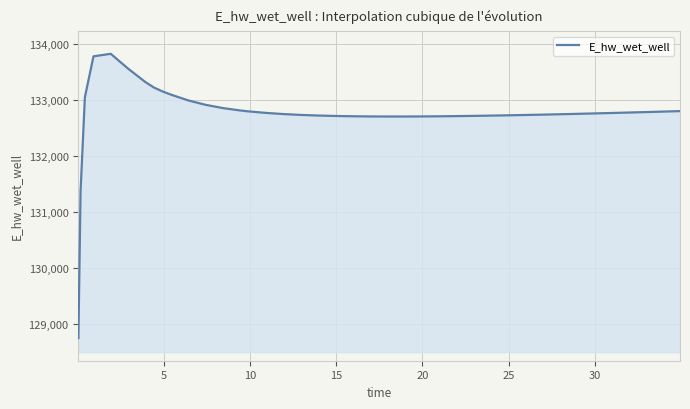

What is the maximum value shown in the chart?

133830.1